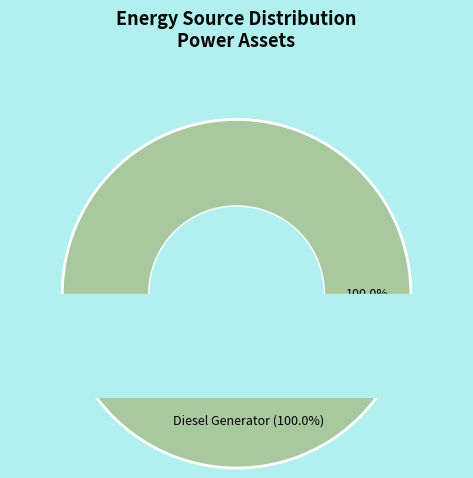

Does Owned PV account for over 50% of the chart?

No